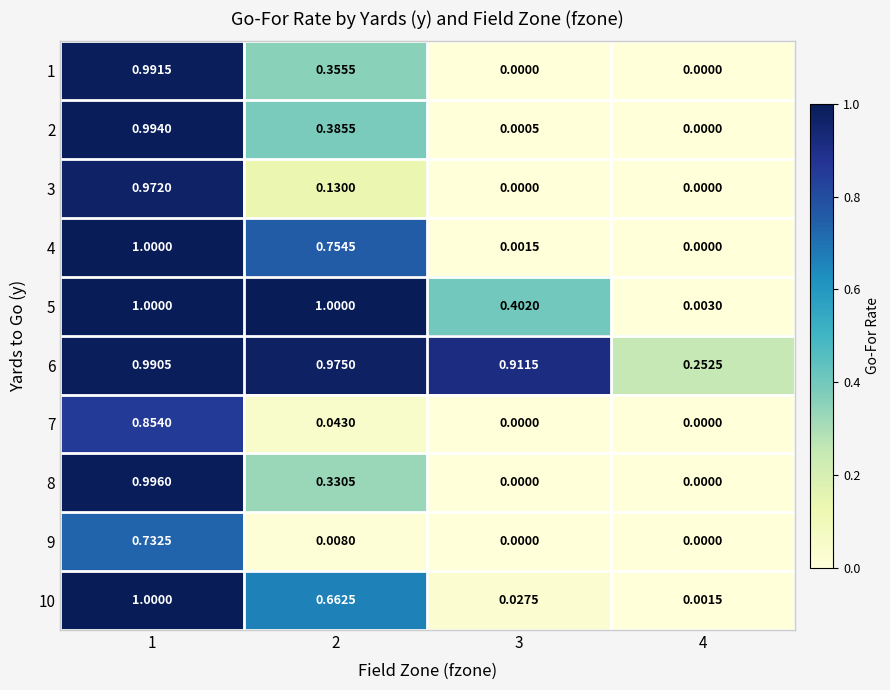

What is the total value across all series at 1?

9.5